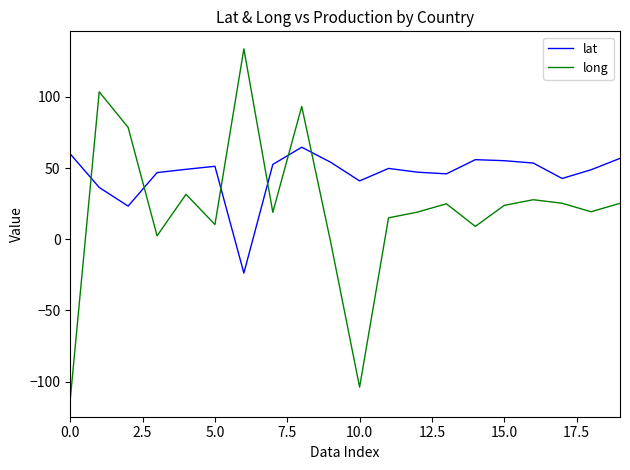

Which series ends up on top after the final intersection of lat and long?

lat